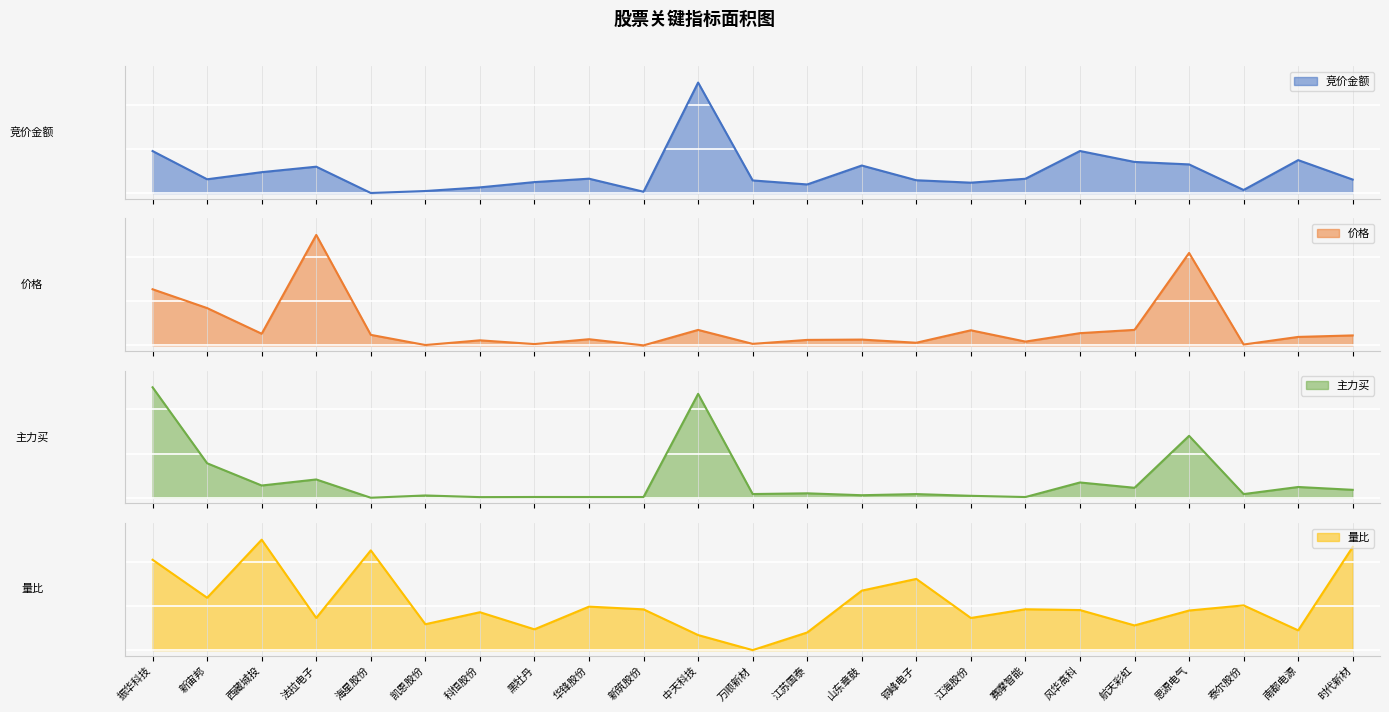

Reading left to right, what are all the values shown in this chart?

竞价金额: 振华科技=0.4	新宙邦=0.1	西藏城投=0.2	法拉电子=0.2	海星股份=0.0	凯恩股份=0.0	科恒股份=0.1	黑牡丹=0.1	华锋股份=0.1	新筑股份=0.0	中天科技=1.0	万顺新材=0.1	江苏国泰=0.1	山东章鼓=0.2	铜峰电子=0.1	江海股份=0.1	赛摩智能=0.1	风华高科=0.4	航天彩虹=0.3	思源电气=0.3	泰尔股份=0.0	南都电源=0.3	时代新材=0.1
价格: 振华科技=0.5	新宙邦=0.3	西藏城投=0.1	法拉电子=1.0	海星股份=0.1	凯恩股份=0.0	科恒股份=0.0	黑牡丹=0.0	华锋股份=0.1	新筑股份=0.0	中天科技=0.1	万顺新材=0.0	江苏国泰=0.0	山东章鼓=0.1	铜峰电子=0.0	江海股份=0.1	赛摩智能=0.0	风华高科=0.1	航天彩虹=0.1	思源电气=0.8	泰尔股份=0.0	南都电源=0.1	时代新材=0.1
主力买: 振华科技=1.0	新宙邦=0.3	西藏城投=0.1	法拉电子=0.2	海星股份=0.0	凯恩股份=0.0	科恒股份=0.0	黑牡丹=0.0	华锋股份=0.0	新筑股份=0.0	中天科技=0.9	万顺新材=0.0	江苏国泰=0.0	山东章鼓=0.0	铜峰电子=0.0	江海股份=0.0	赛摩智能=0.0	风华高科=0.1	航天彩虹=0.1	思源电气=0.6	泰尔股份=0.0	南都电源=0.1	时代新材=0.1
量比: 振华科技=0.8	新宙邦=0.5	西藏城投=1.0	法拉电子=0.3	海星股份=0.9	凯恩股份=0.2	科恒股份=0.3	黑牡丹=0.2	华锋股份=0.4	新筑股份=0.4	中天科技=0.1	万顺新材=0.0	江苏国泰=0.2	山东章鼓=0.5	铜峰电子=0.6	江海股份=0.3	赛摩智能=0.4	风华高科=0.4	航天彩虹=0.2	思源电气=0.4	泰尔股份=0.4	南都电源=0.2	时代新材=0.9